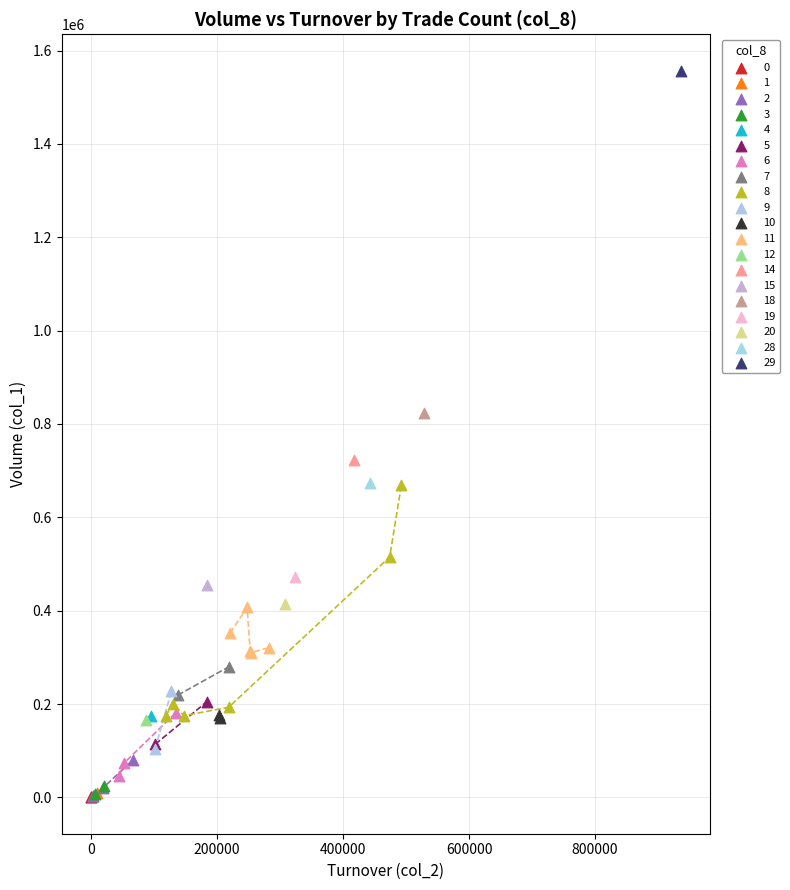

What are all the series names shown in the legend?

0, 1, 2, 3, 4, 5, 6, 7, 8, 9, 10, 11, 12, 14, 15, 18, 19, 20, 28, 29